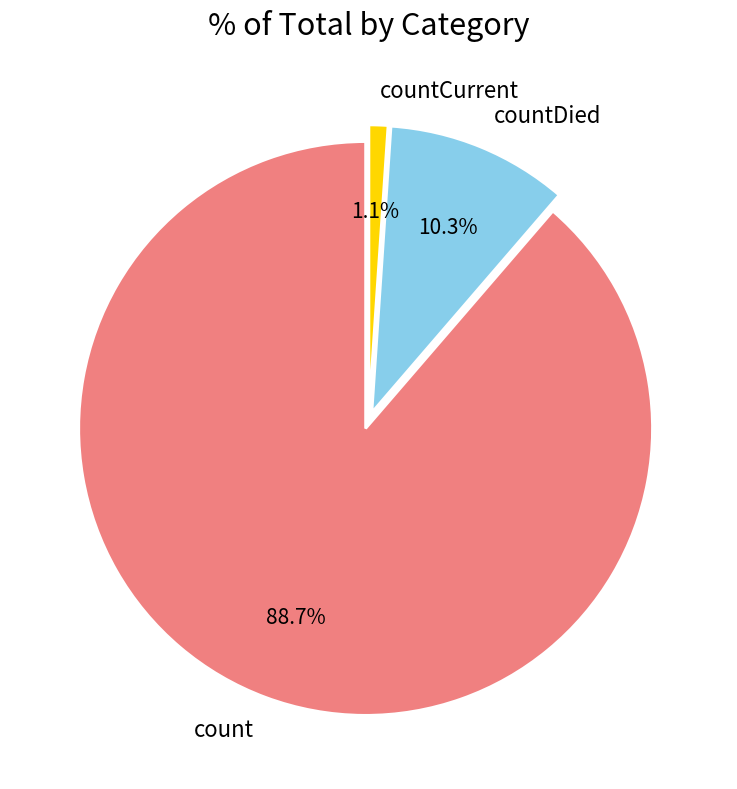

Is countCurrent the majority of the pie?

No